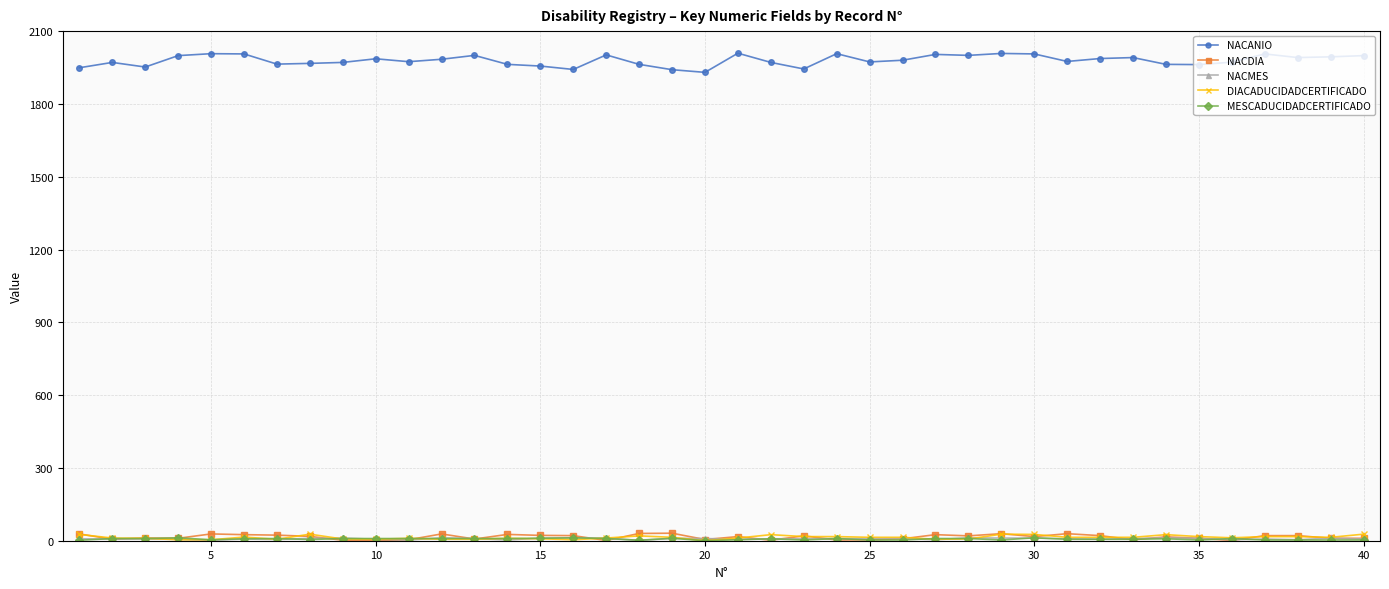

Which series has the widest spread of values?

NACANIO